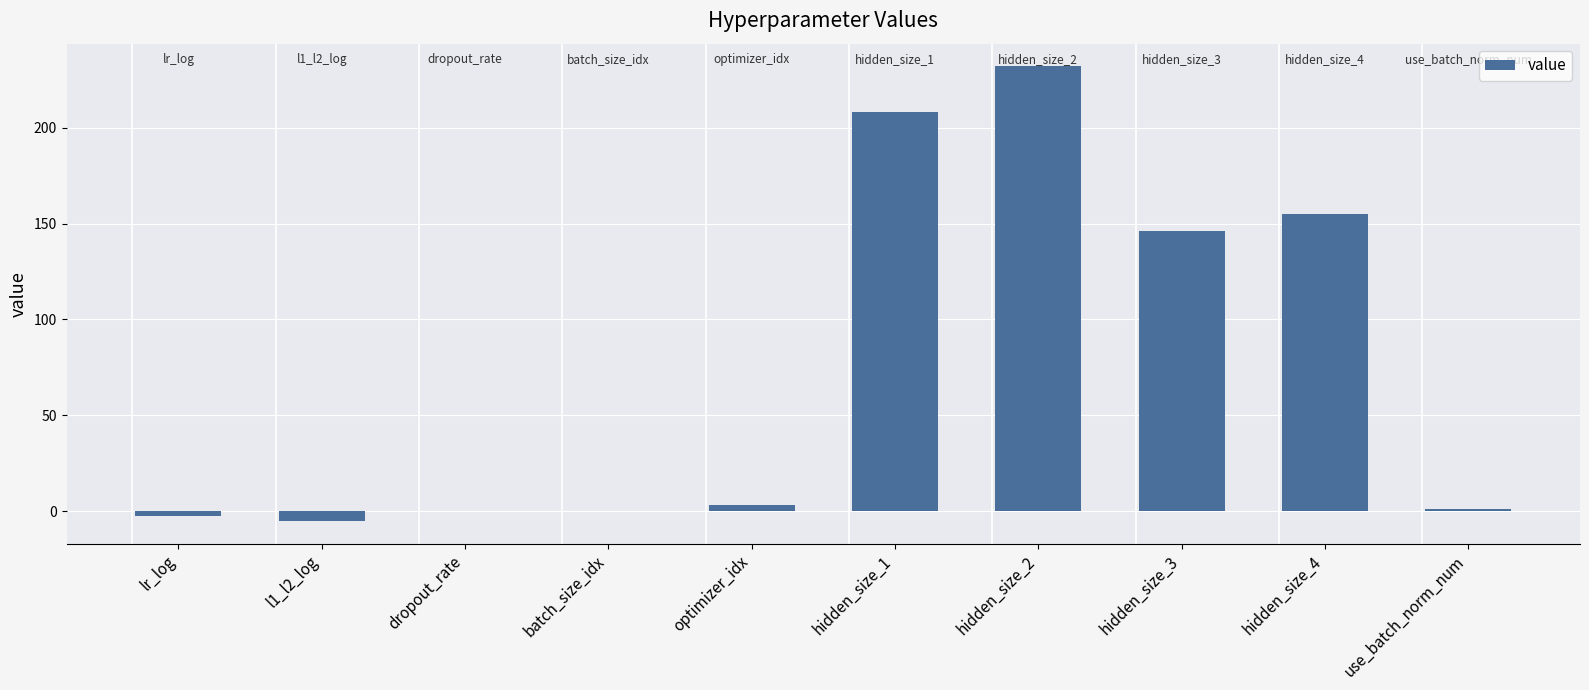

Count the number of categories in the chart.

10